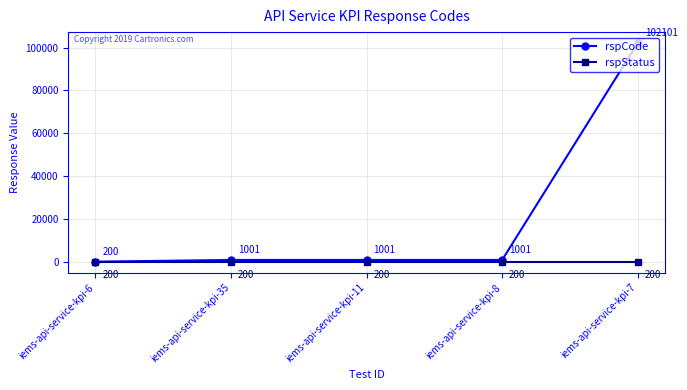

How many distinct data groups are displayed?

2